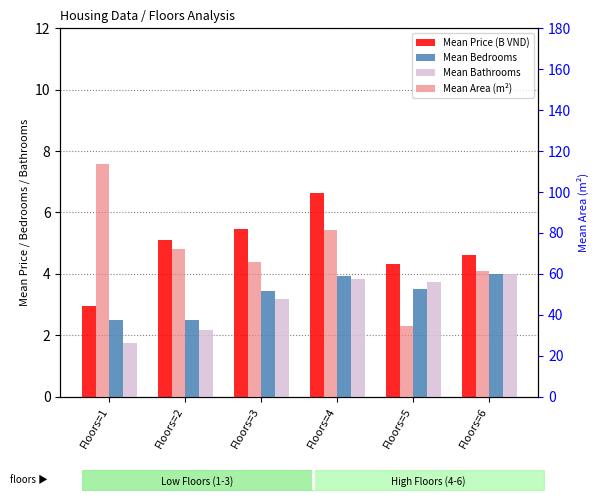

The Mean Bedrooms series shows 3.5 at Floors=3. True or false?

True